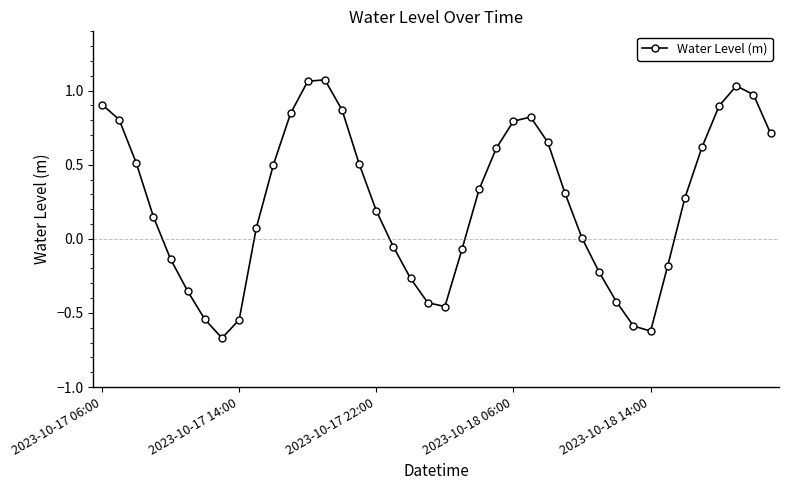

How many interior local peaks (higher than both neighbors) does the data have?

3